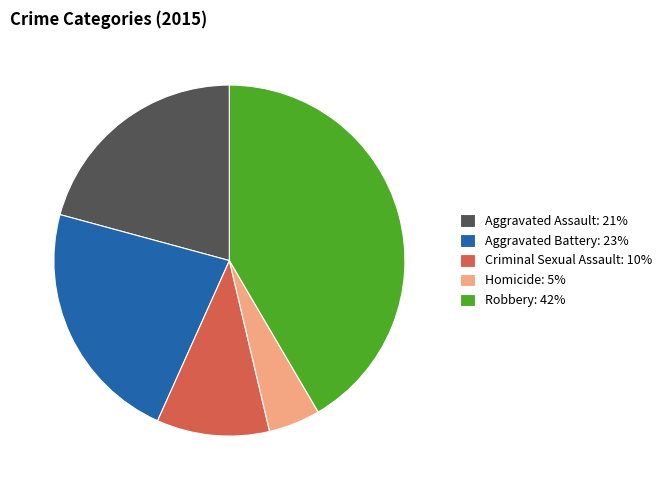

Combined, do Aggravated Battery: 23% and Robbery: 42% account for over 50%?

Yes